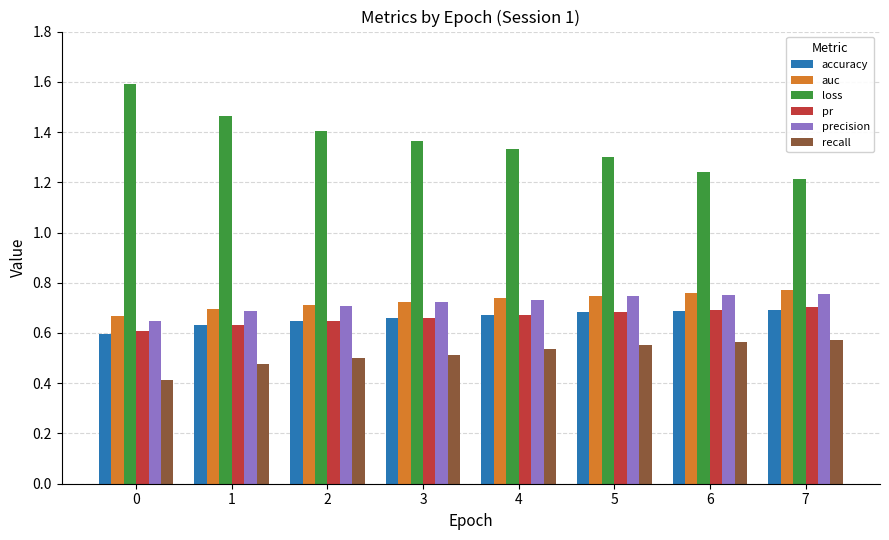

At how many categories does at least one series exceed 1?

8